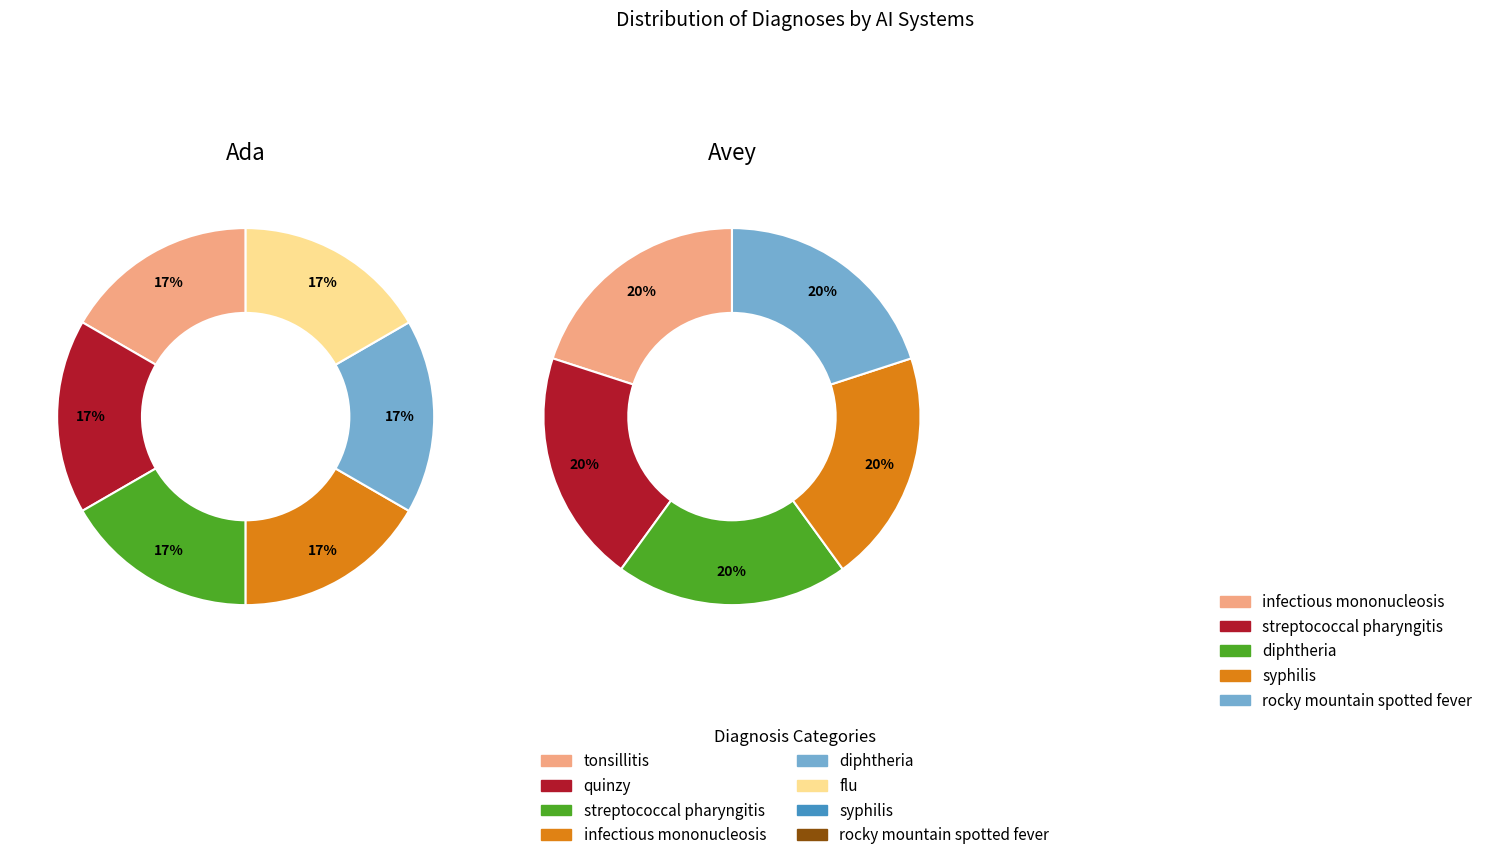

Which category has the biggest portion of the pie?

tonsillitis